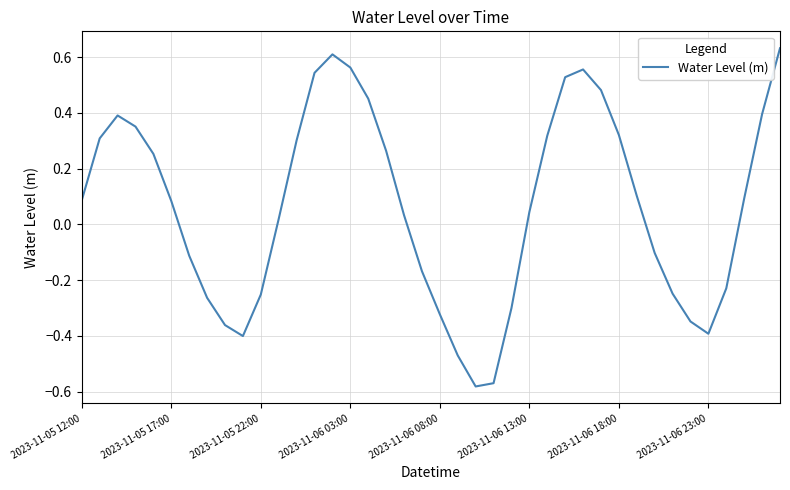

What is the difference between the maximum and minimum values?

1.2